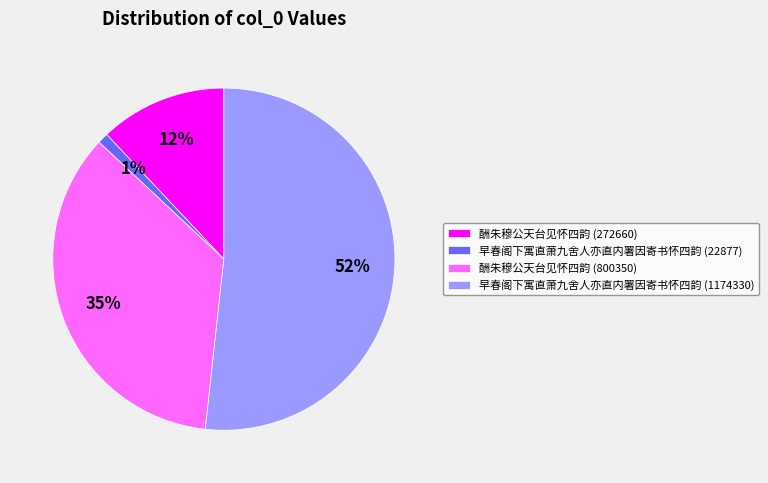

Do 酬朱穆公天台见怀四韵 (800350) and 酬朱穆公天台见怀四韵 (272660) together represent more than half of the pie?

No